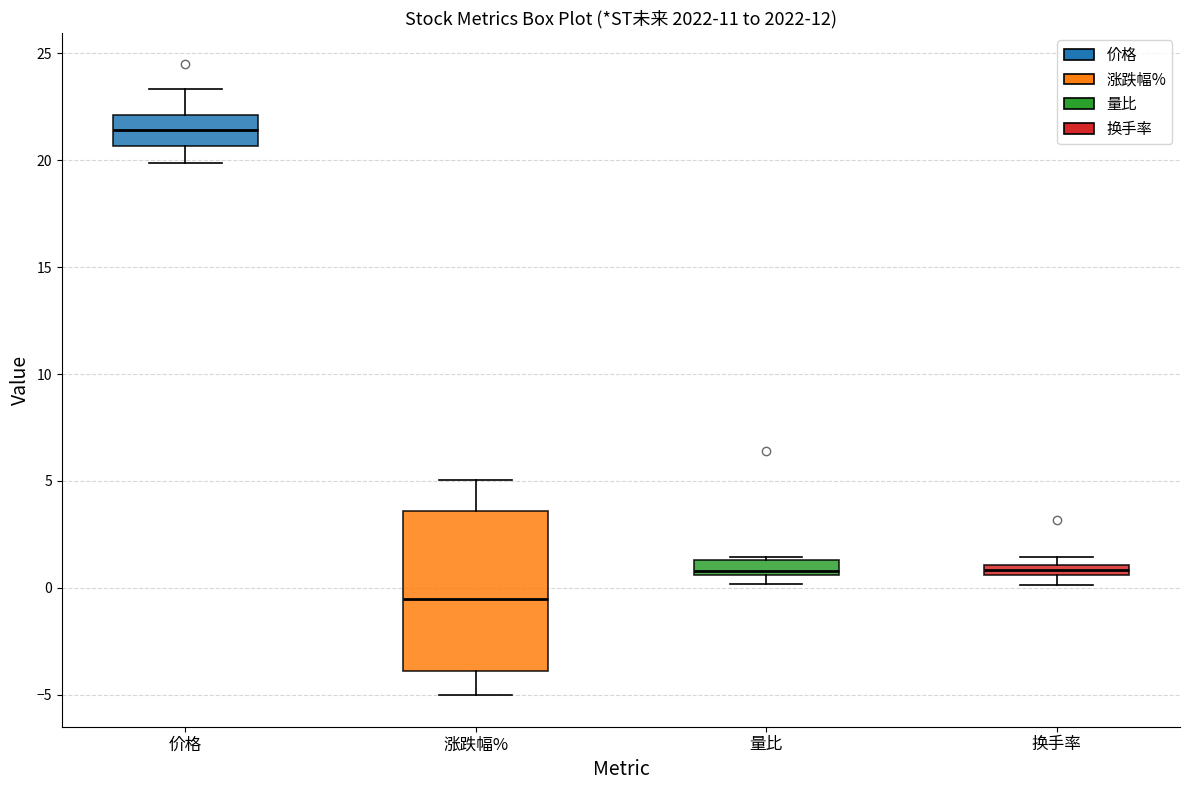

Which box's median line is the highest?

价格